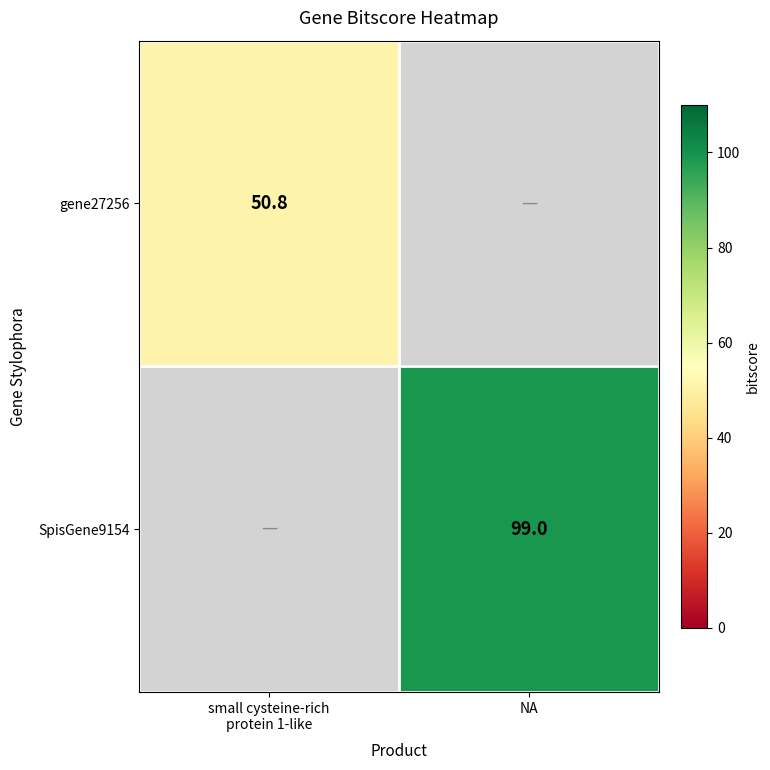

Which category has the highest value across all series?

NA